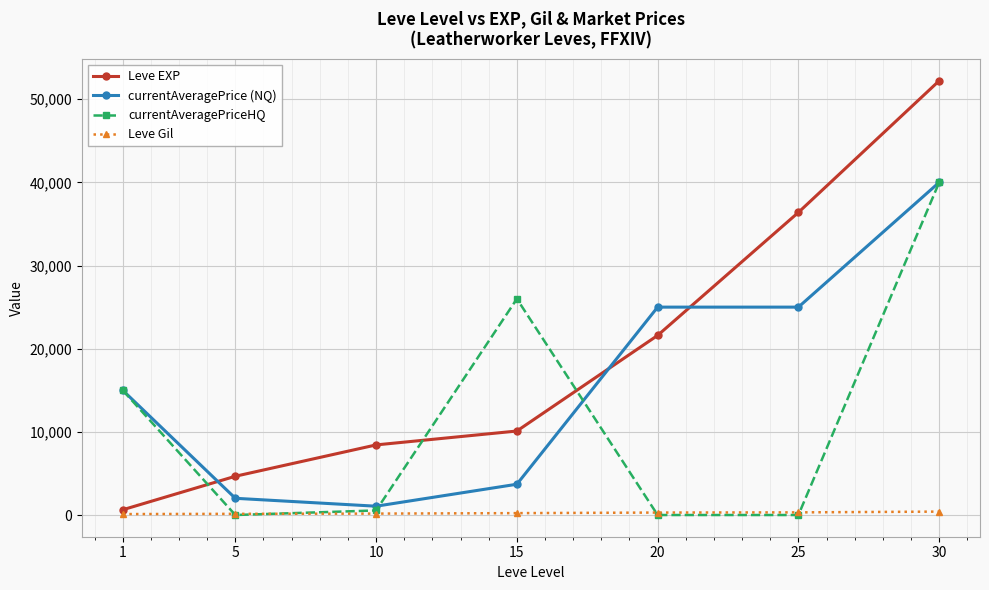

Is the value of currentAveragePriceHQ at 1 greater than the value of Leve EXP at 30?

No